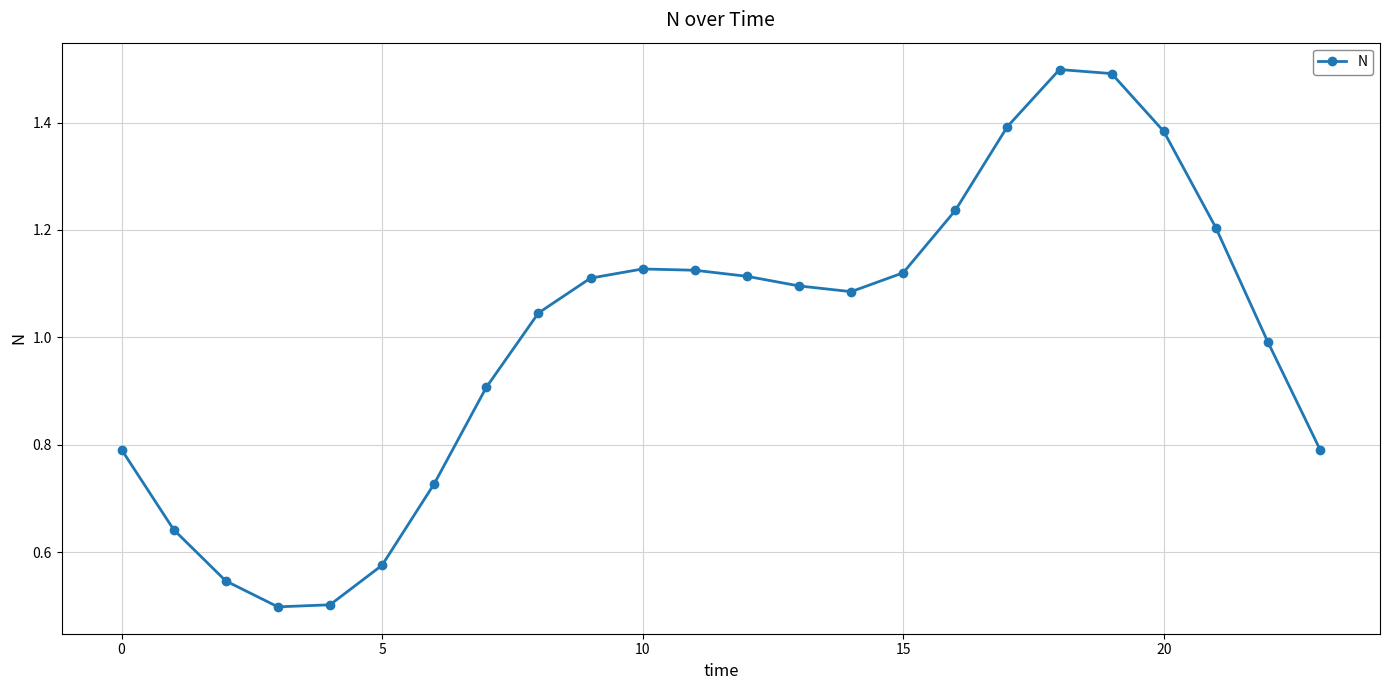

What is the sum of all values?

24.0